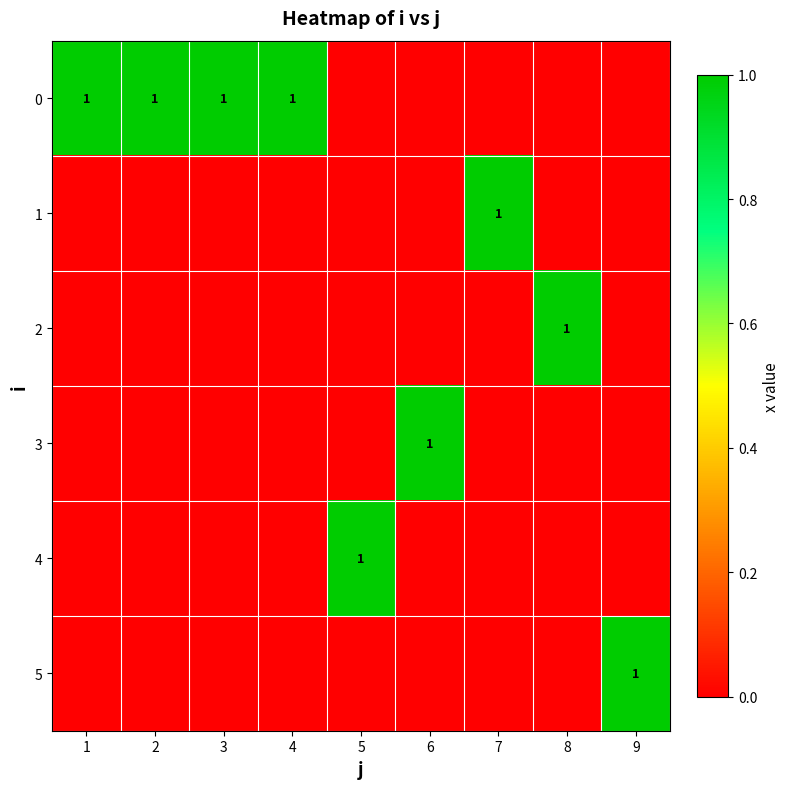

Is it true that 5 equals 0 at 6?

True